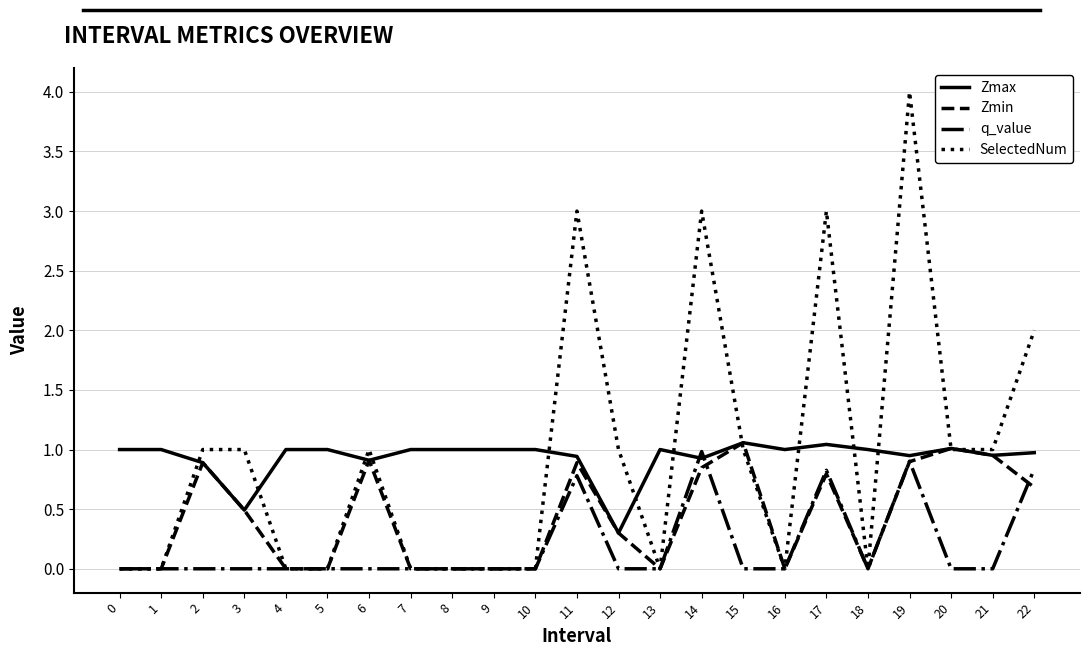

True or false: SelectedNum has more than 2 interior local peaks.

True